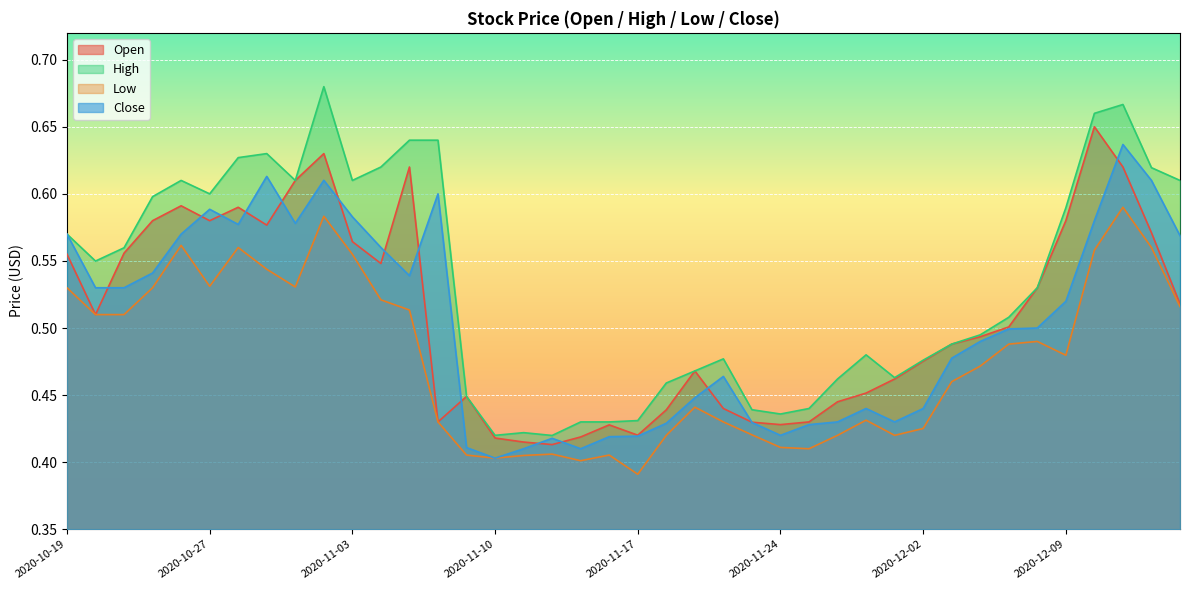

Is the value of Low at 2020-12-04 greater than the value of Close at 2020-11-19?

Yes